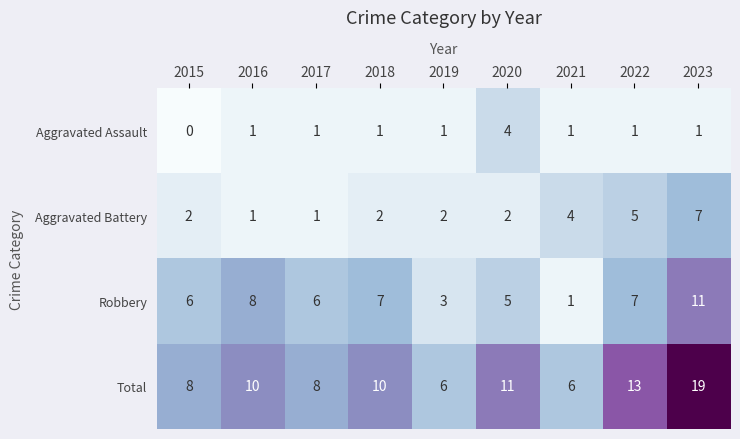

Rank the series by their average value, from highest to lowest.

Total, Robbery, Aggravated Battery, Aggravated Assault